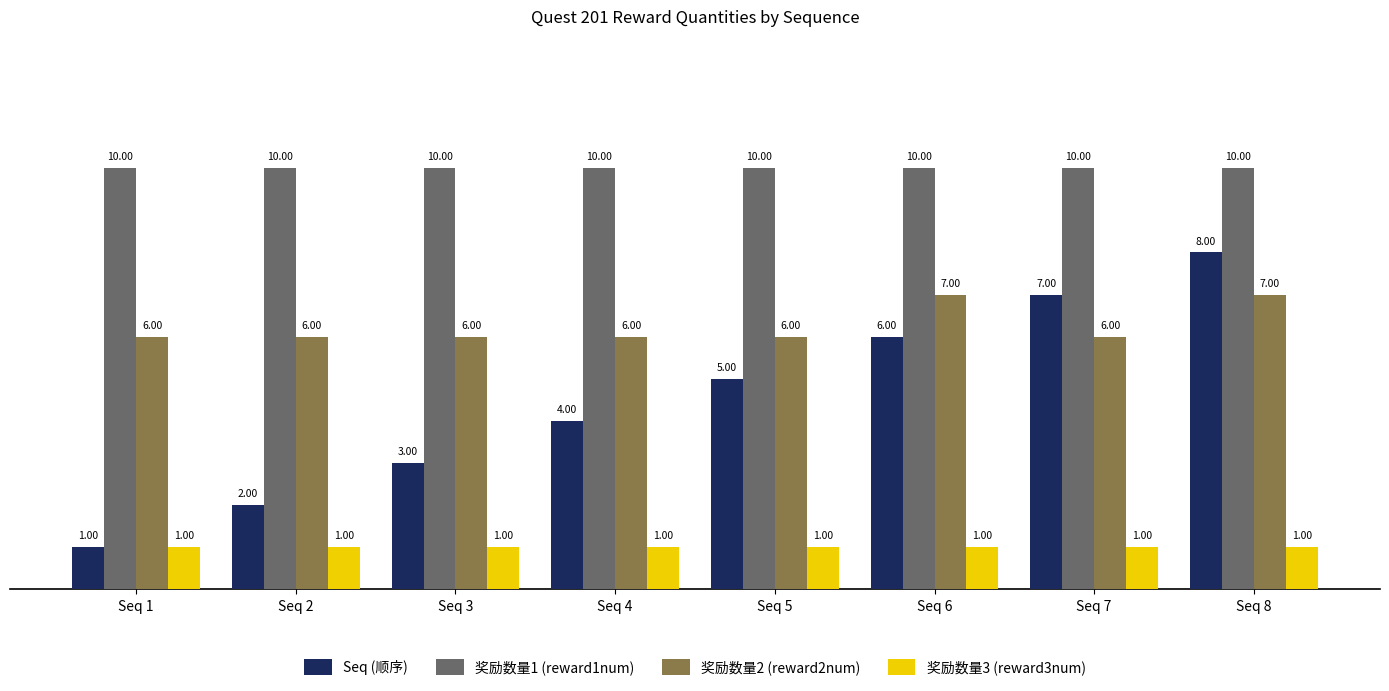

Which series has the largest total across all categories?

奖励数量1 (reward1num)